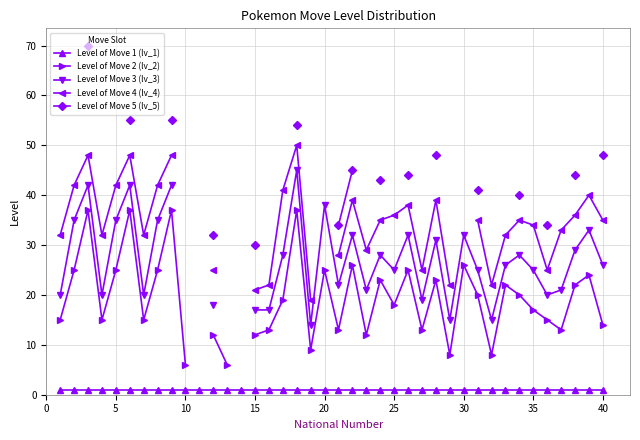

What is the difference between the Level of Move 2 (lv_2) values at 24 and 10?

19.0